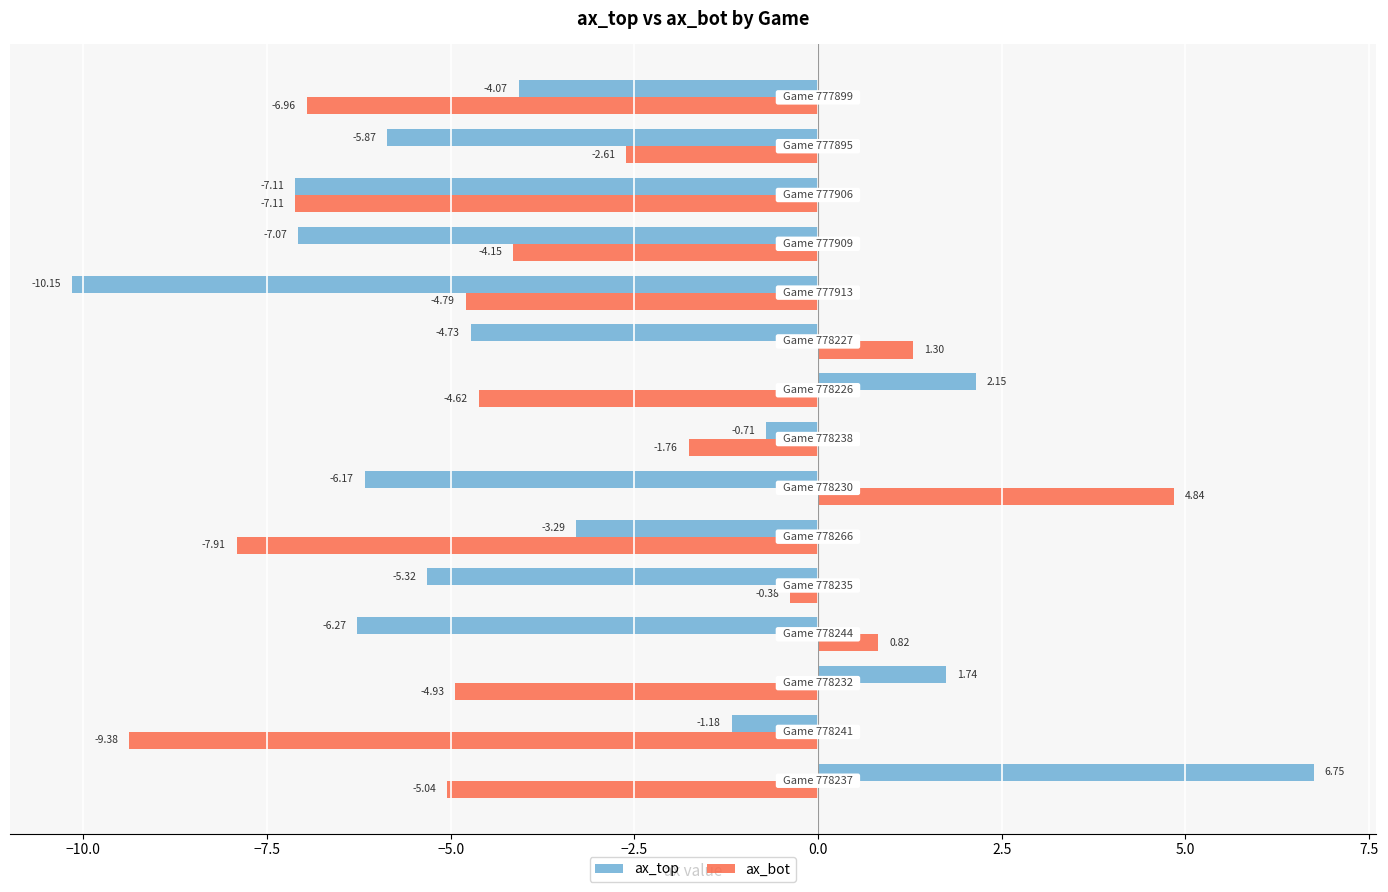

Count the number of data series in this chart.

2